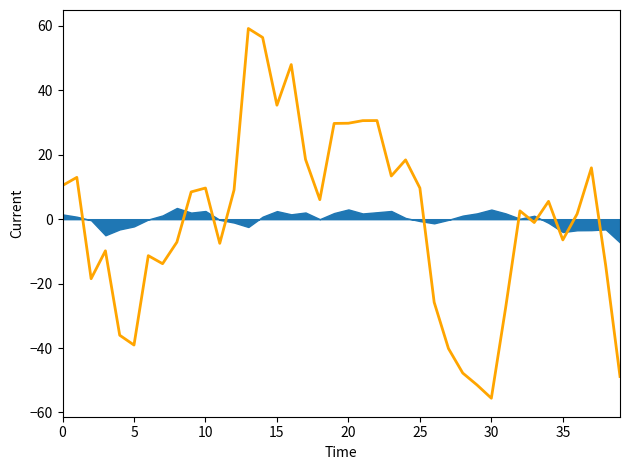

What is the difference between the values at 13 and 25?

49.5